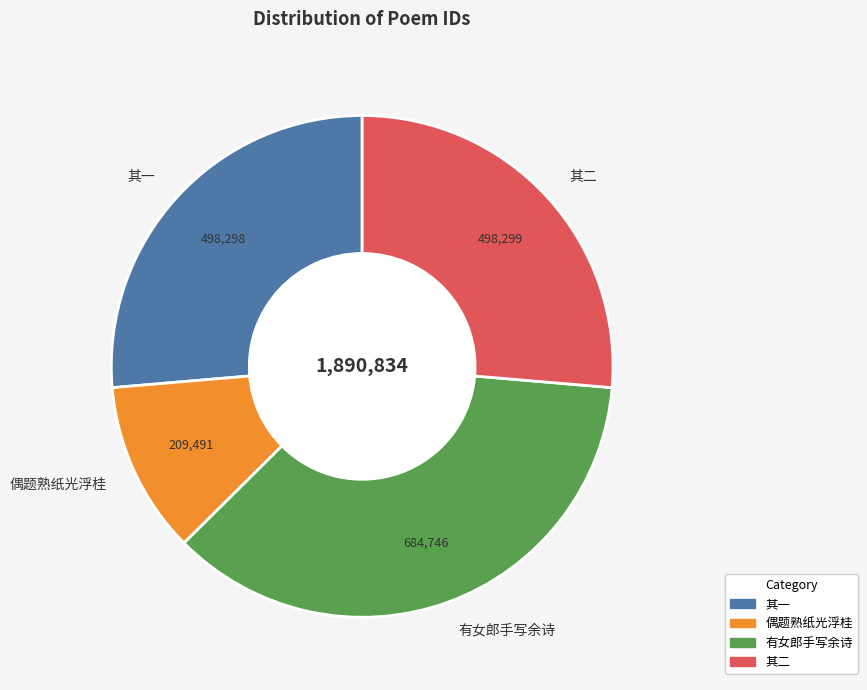

What is the ratio of the value at 偶题熟纸光浮桂 to the value at 有女郎手写余诗?

0.3